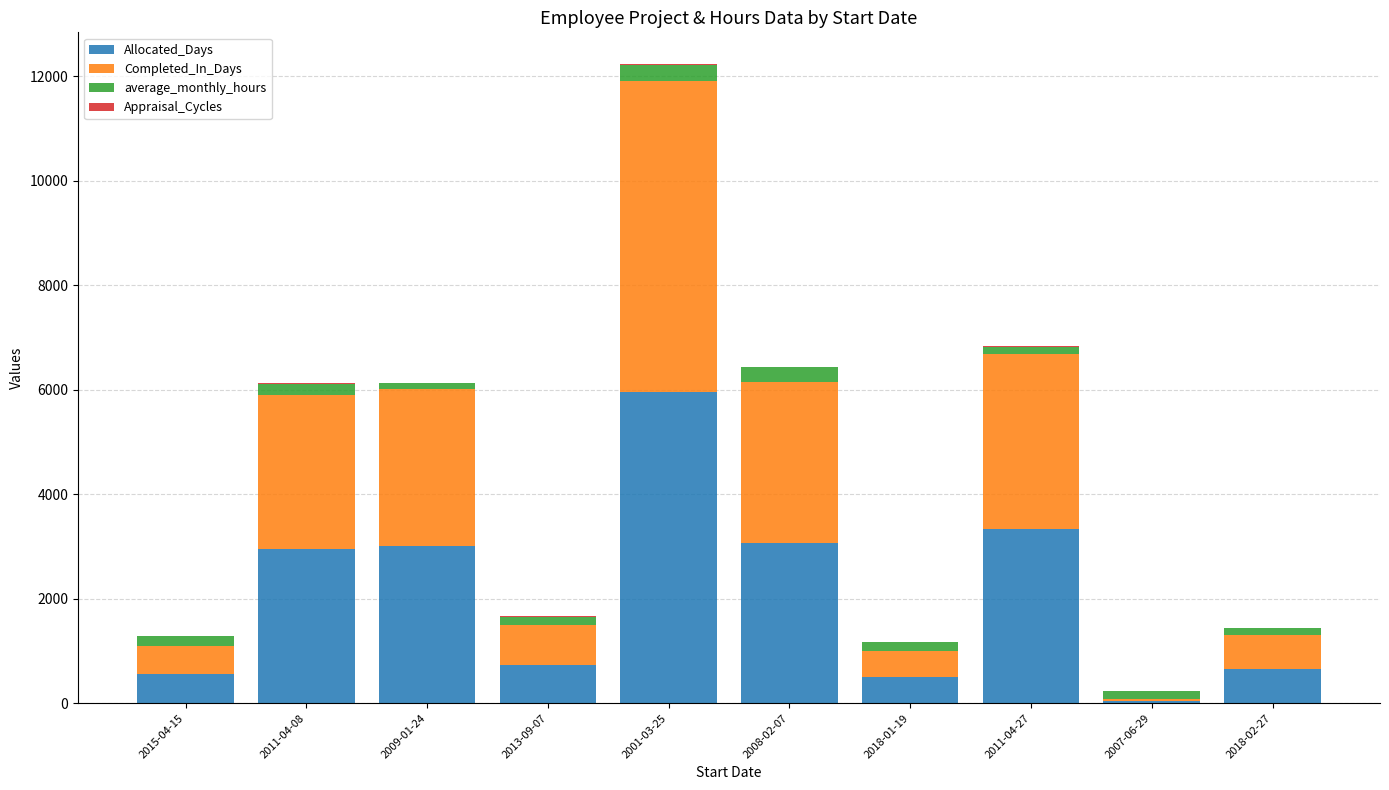

At which category is the sum across all series the highest?

2001-03-25